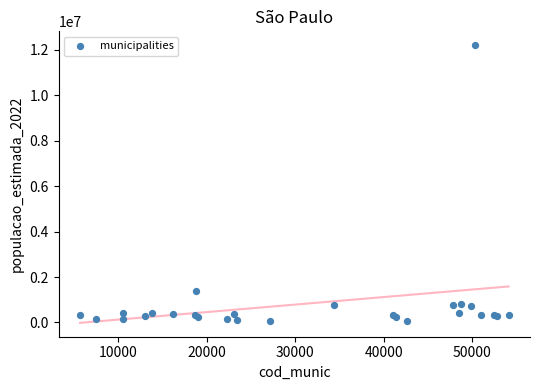

What Y value in the scatter plot is closest to 6131607?

1383272